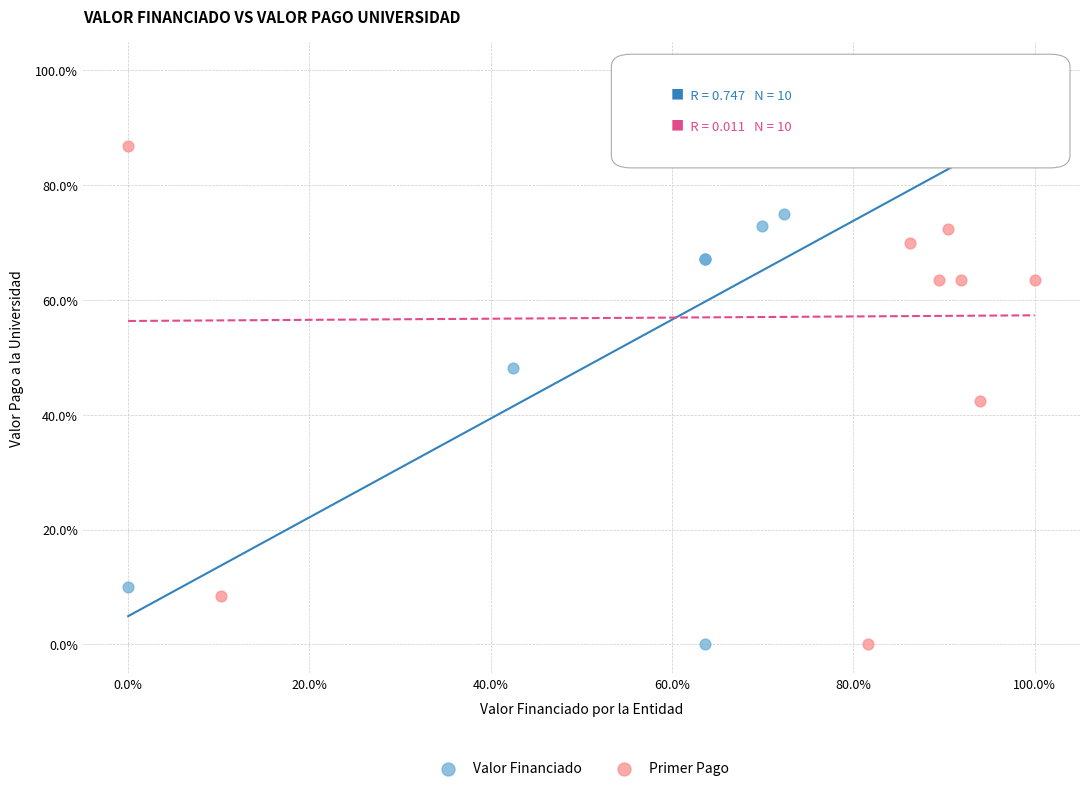

What are all the series names shown in the legend?

Valor Financiado, Primer Pago